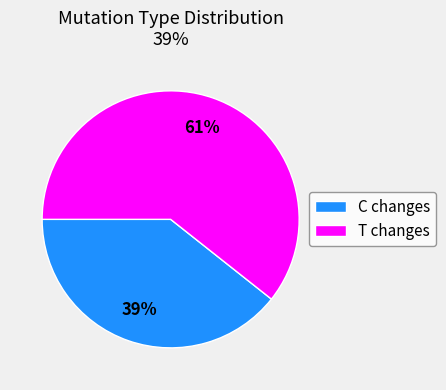

Is there any slice that represents more than half of the pie?

Yes